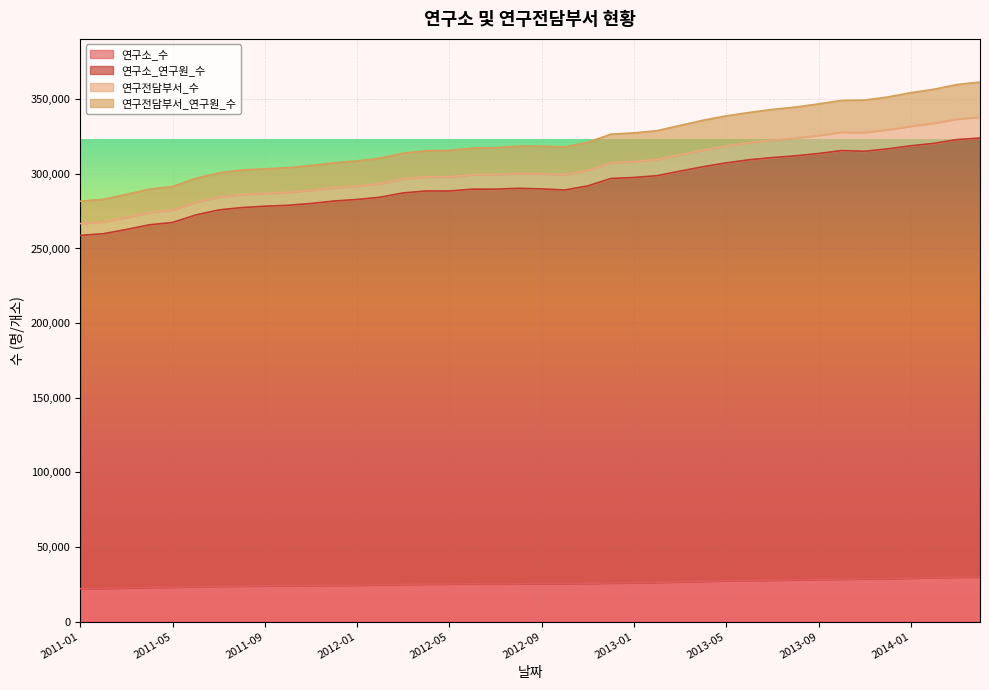

True or false: 연구전담부서_연구원_수 and 연구소_연구원_수 intersect in this chart.

False